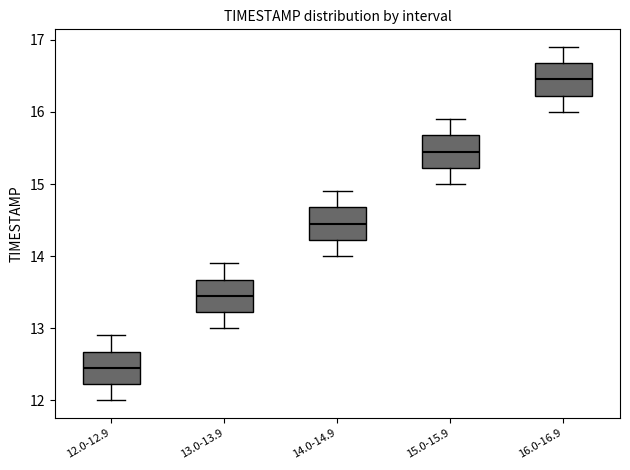

Reading left to right, transcribe this box plot: for each box, give where its median line is, the range the box spans, and where its two whiskers end, as read against the y-axis. The values are not printed on the chart, so give them approximately, as read against the axis.

12.0-12.9: median 12.5, box 12.2 to 12.7, whiskers 12.0 to 12.9
13.0-13.9: median 13.5, box 13.2 to 13.7, whiskers 13.0 to 13.9
14.0-14.9: median 14.5, box 14.2 to 14.7, whiskers 14.0 to 14.9
15.0-15.9: median 15.5, box 15.2 to 15.7, whiskers 15.0 to 15.9
16.0-16.9: median 16.5, box 16.2 to 16.7, whiskers 16.0 to 16.9